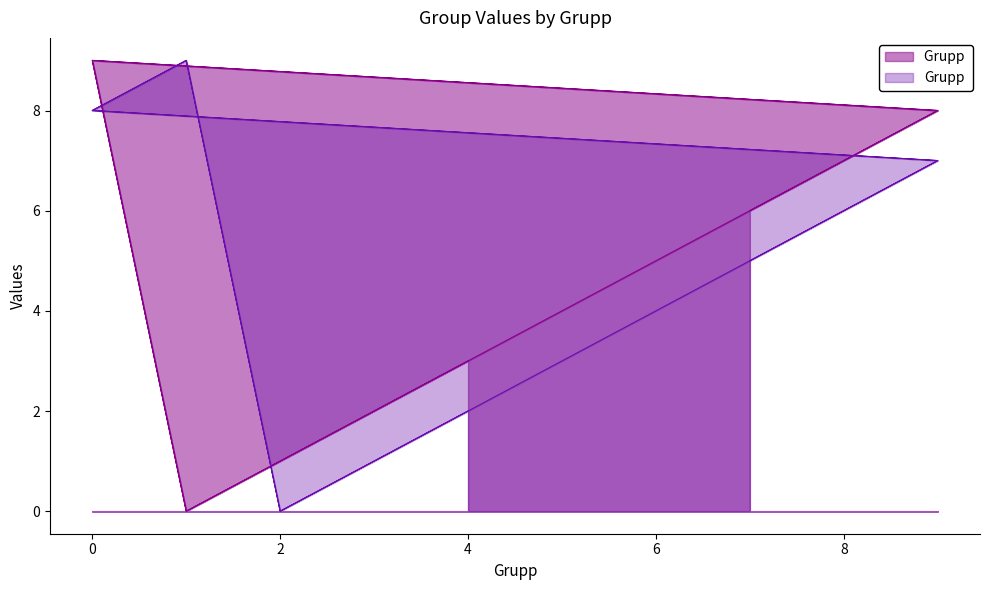

How many interior local peaks does the Grupp  series have?

2